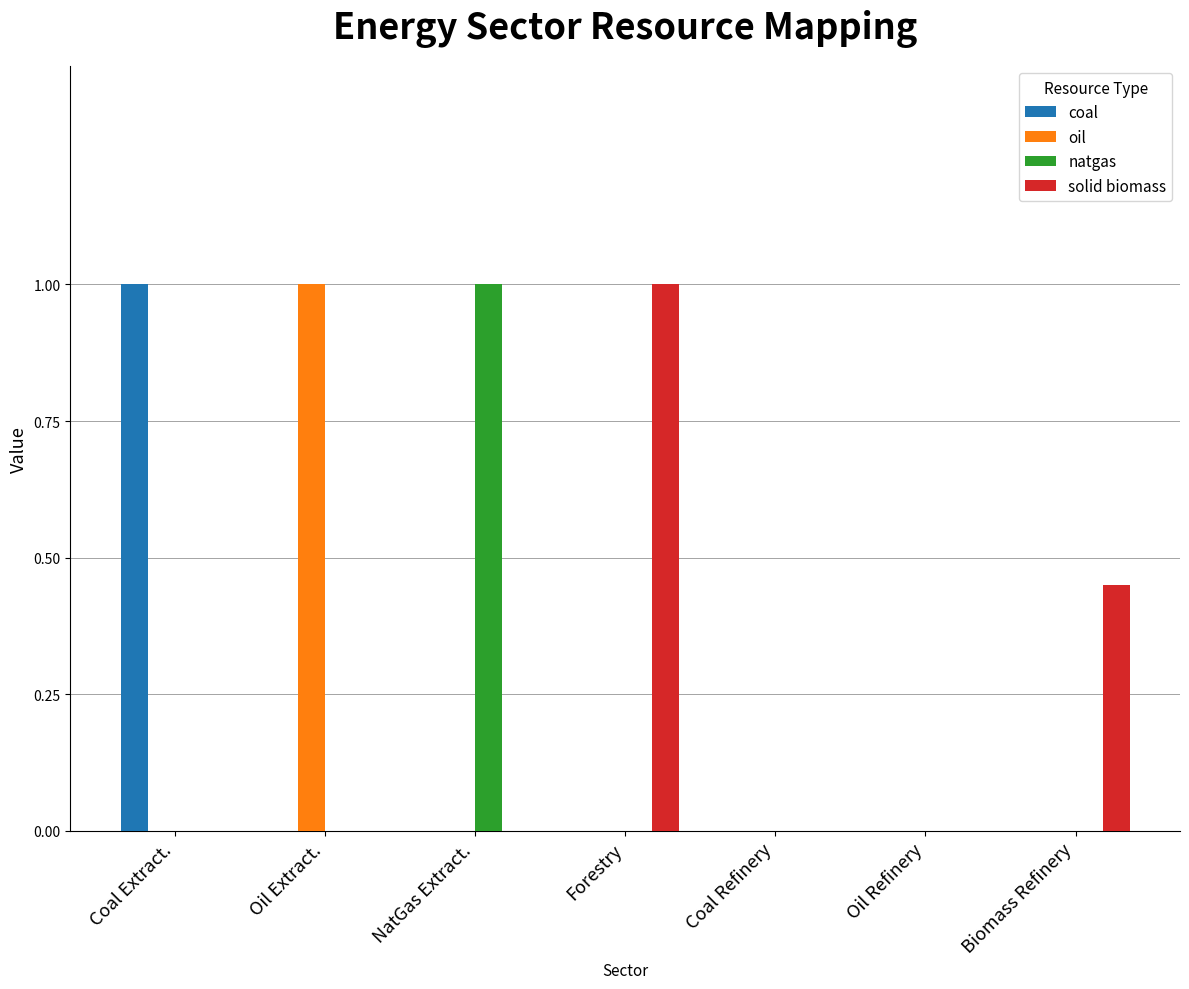

Between Coal Extract. and Coal Refinery, which series saw the biggest shift?

coal